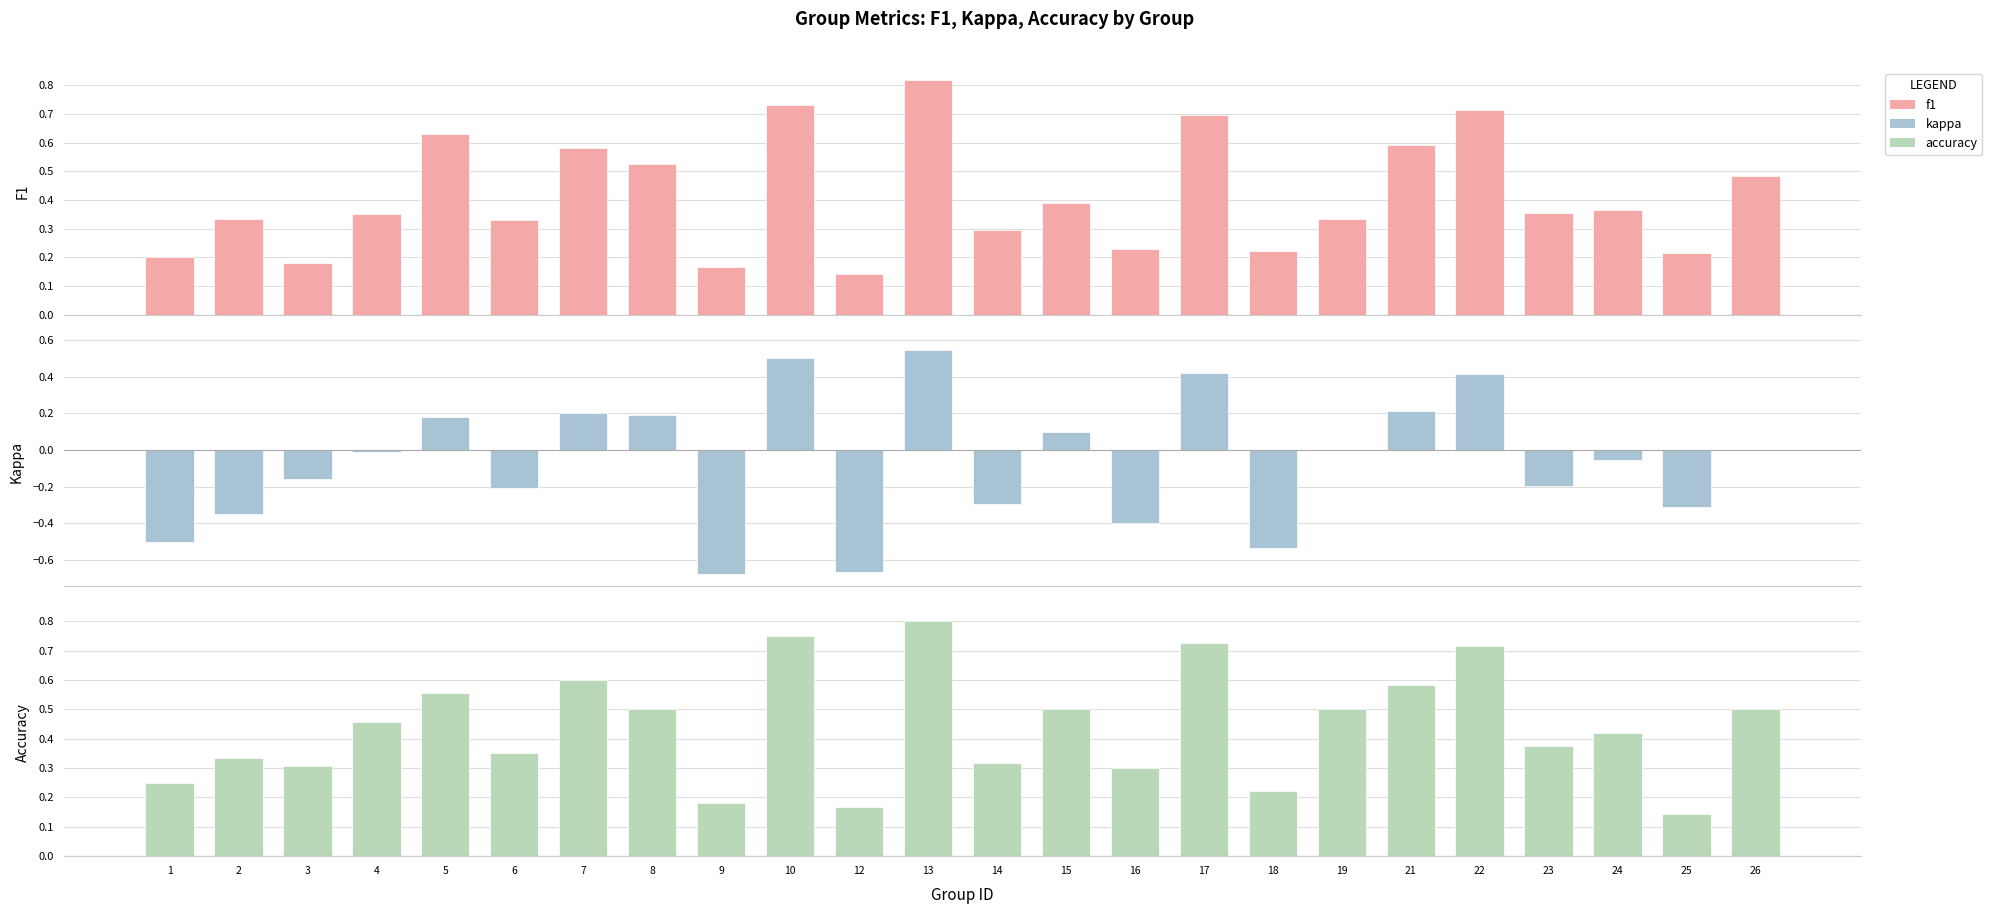

Reading left to right, transcribe all the data shown in this chart.

f1: 0.2	0.3	0.2	0.3	0.6	0.3	0.6	0.5	0.2	0.7	0.1	0.8	0.3	0.4	0.2	0.7	0.2	0.3	0.6	0.7	0.4	0.4	0.2	0.5
kappa: -0.5	-0.3	-0.2	-0.0	0.2	-0.2	0.2	0.2	-0.7	0.5	-0.7	0.5	-0.3	0.1	-0.4	0.4	-0.5	0.0	0.2	0.4	-0.2	-0.1	-0.3	0.0
accuracy: 0.2	0.3	0.3	0.5	0.6	0.4	0.6	0.5	0.2	0.8	0.2	0.8	0.3	0.5	0.3	0.7	0.2	0.5	0.6	0.7	0.4	0.4	0.1	0.5